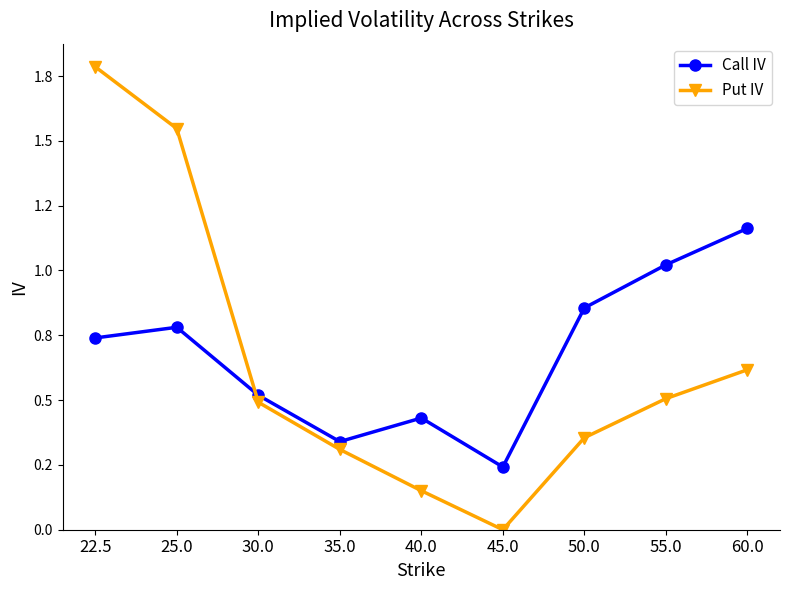

Which series has the largest range (max minus min)?

Put IV